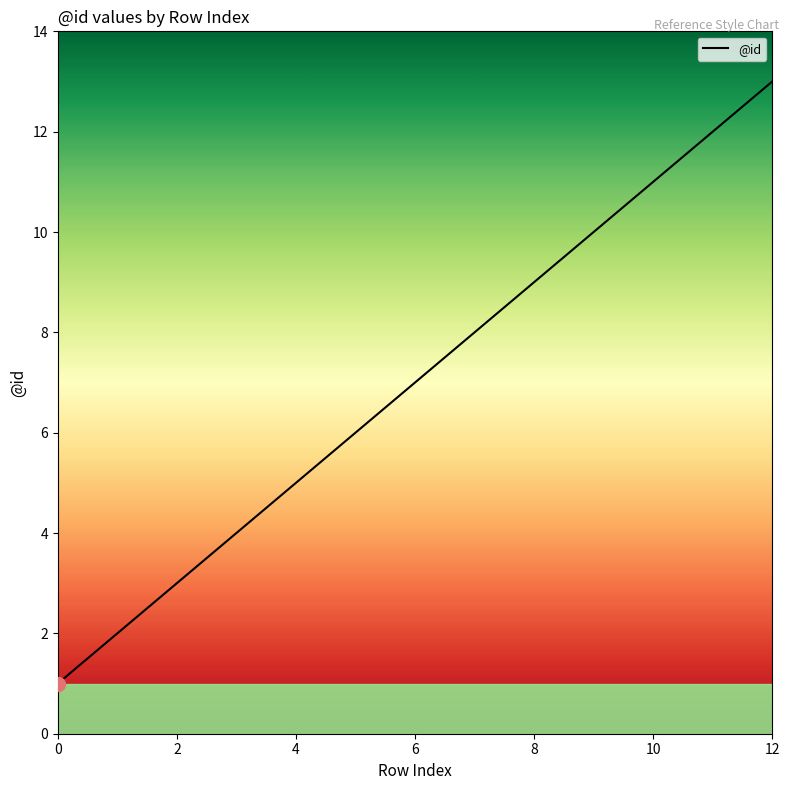

What is the maximum value shown in the chart?

13